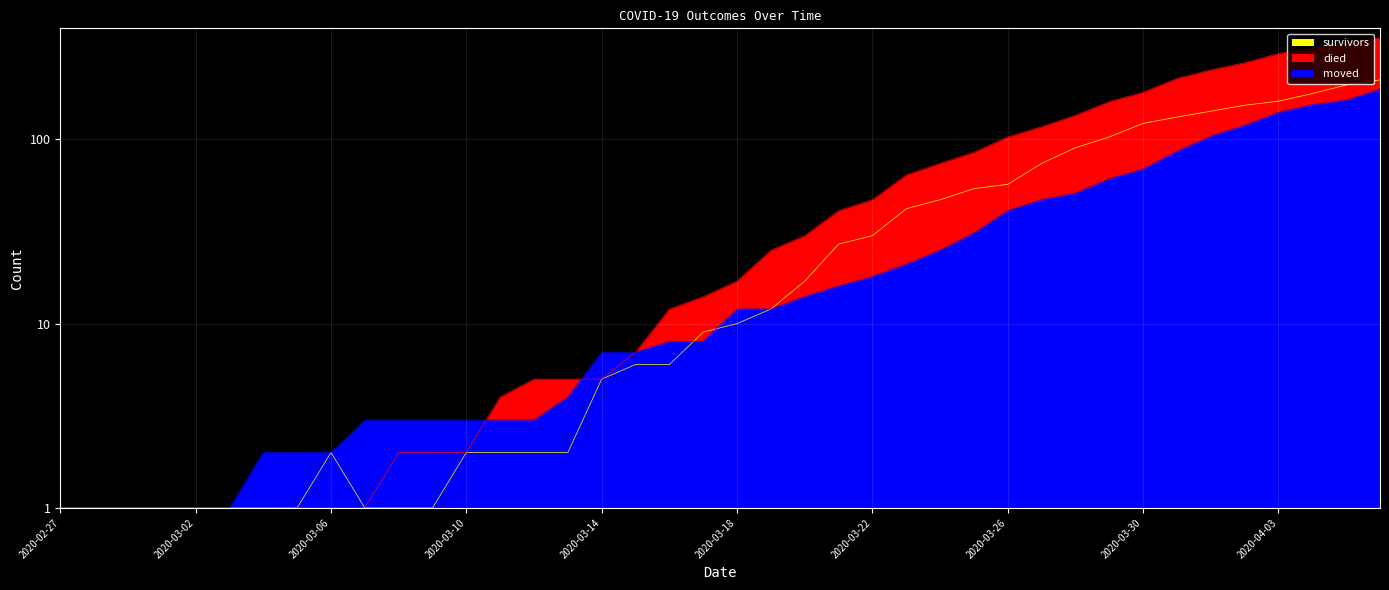

Which series has the largest range (max minus min)?

died